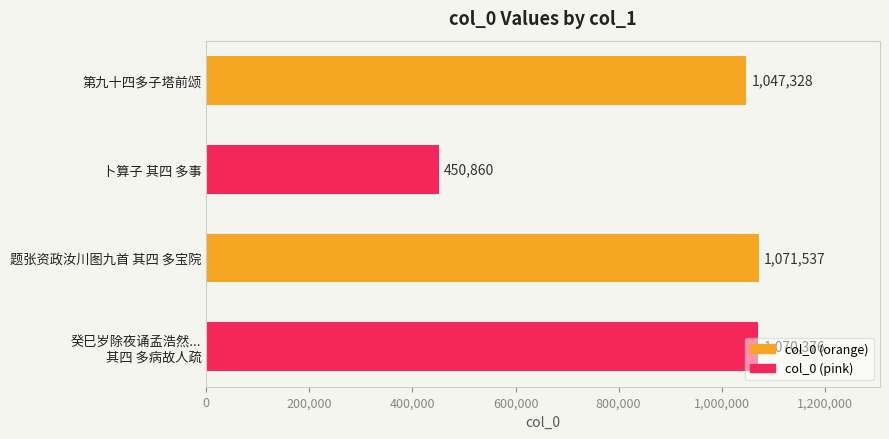

Is it true that the value at 卜算子 其四 多事 is 450860?

True